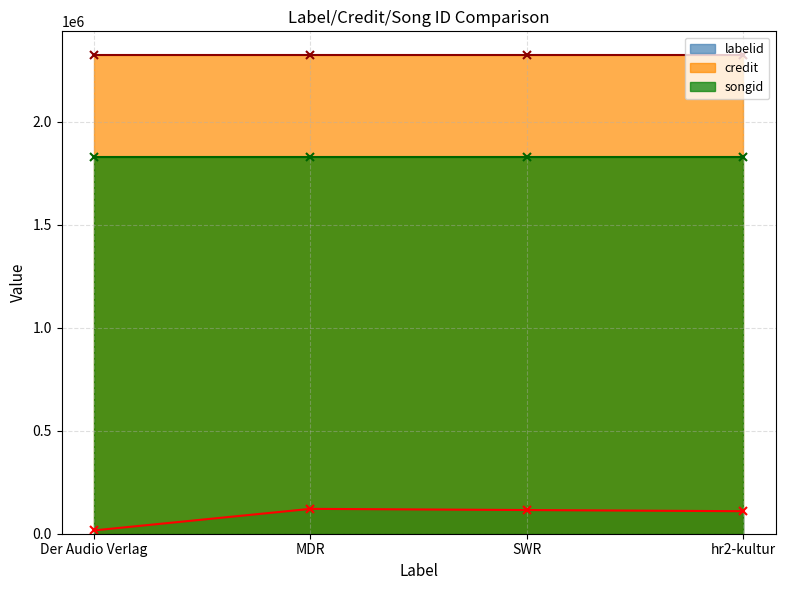

Is it true that songid equals 3242441 at Der Audio Verlag?

False